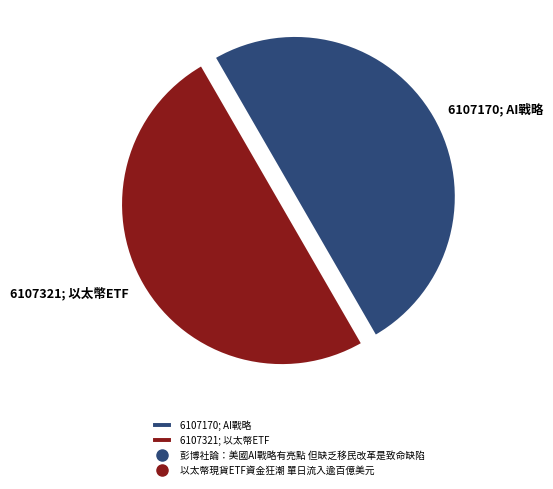

Is it true that 6107321; 以太幣ETF is 50% of the pie?

True